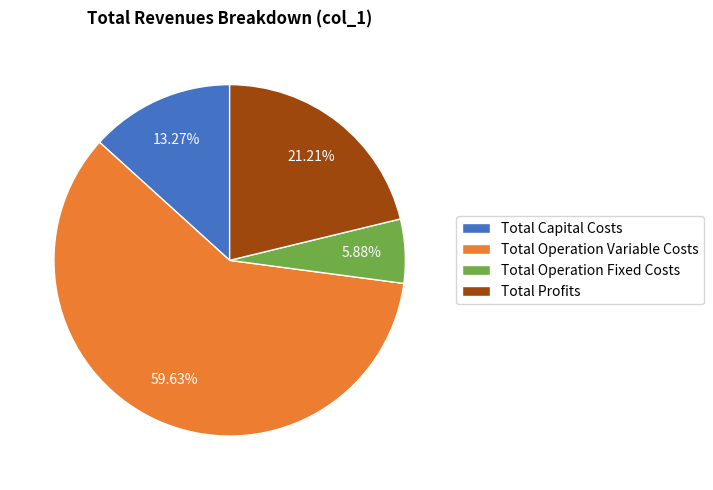

What percentage is the Total Capital Costs slice, to the nearest percent?

13%